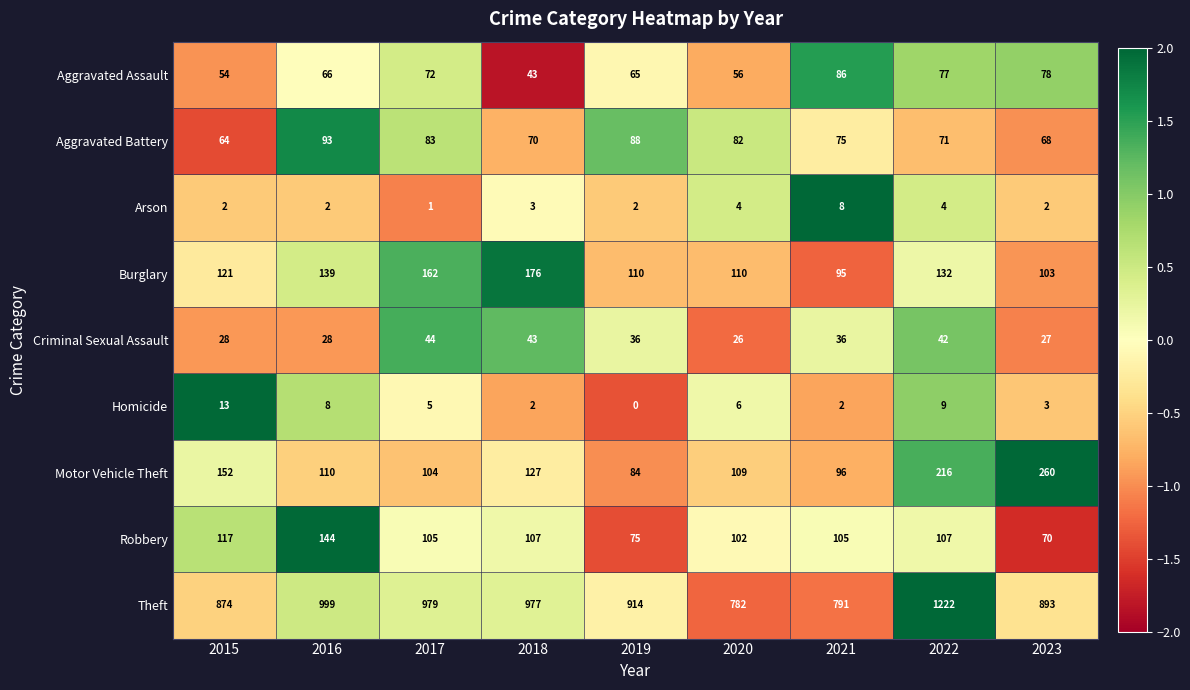

The value of Criminal Sexual Assault at 2017 is 44. True or false?

True